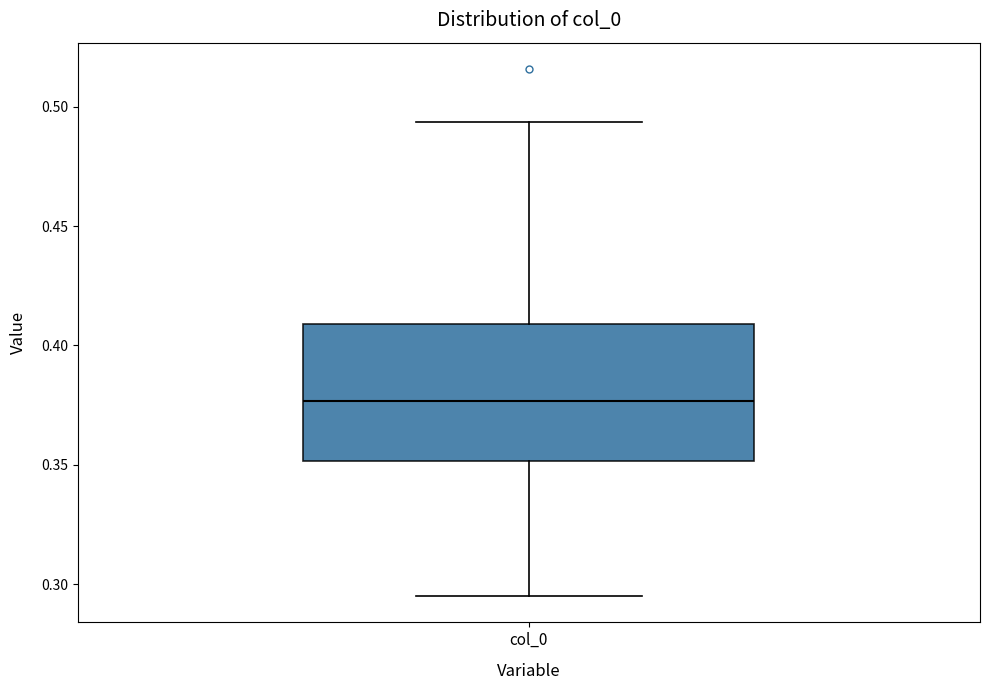

Read this box plot against the y-axis: the position of the median line, the range covered by the box, and the ends of both whiskers. The values are not printed on the chart, so give them approximately, as read against the axis.

median 0.375, box 0.350 to 0.410, whiskers 0.295 to 0.495